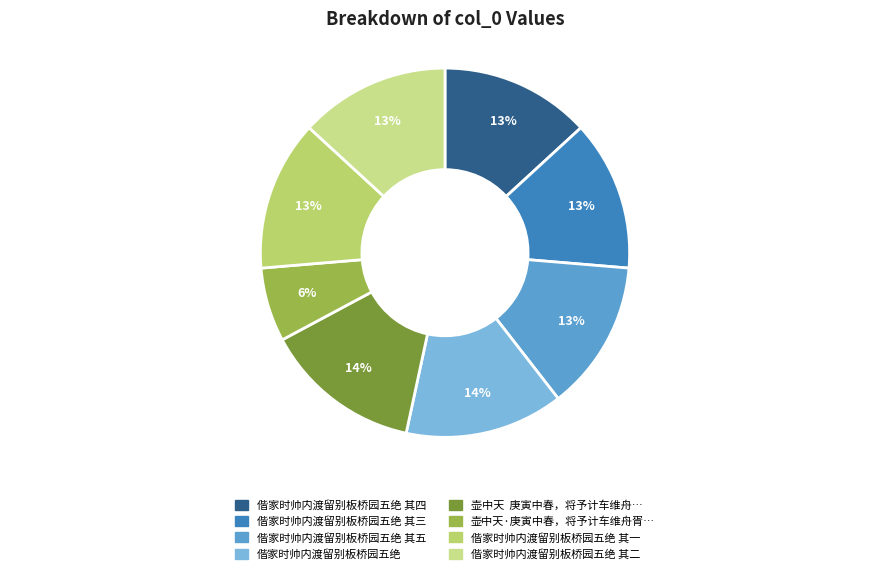

Count the number of slices in the pie.

8